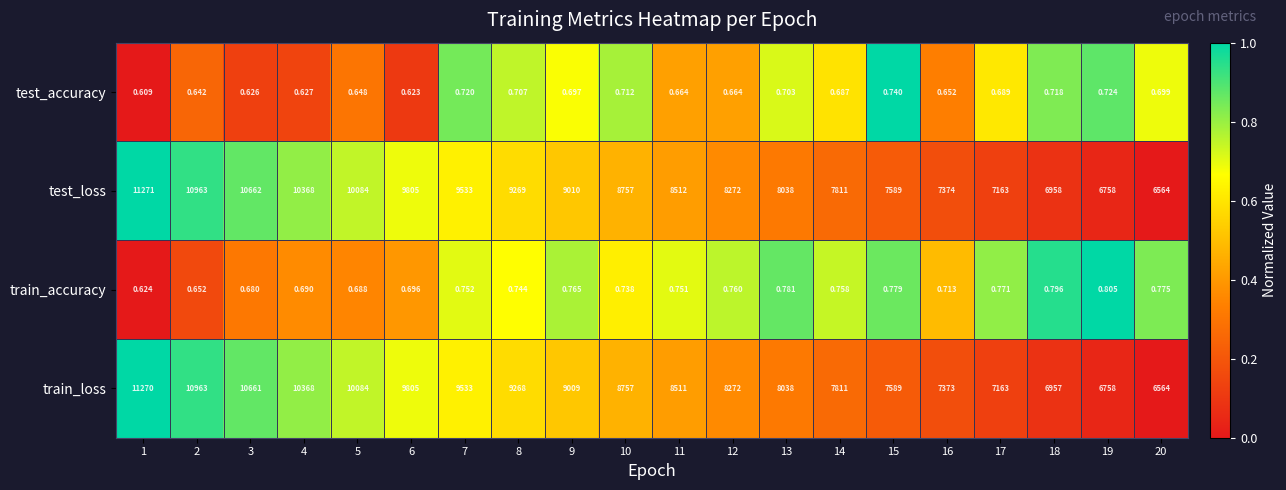

Rank the series at 11 from highest to lowest value.

test_loss, train_loss, train_accuracy, test_accuracy